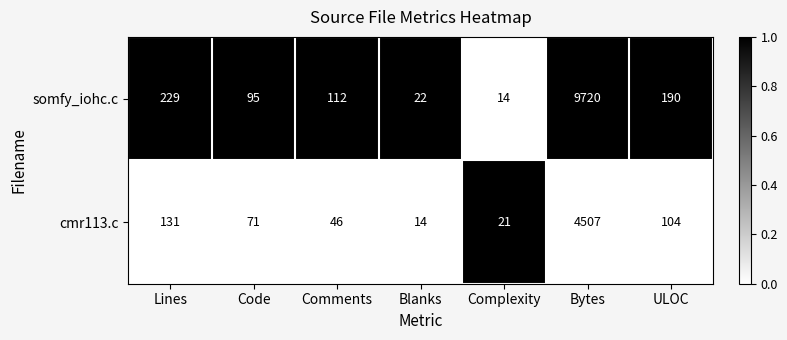

True or false: somfy_iohc.c has a value of 14 at Complexity.

True